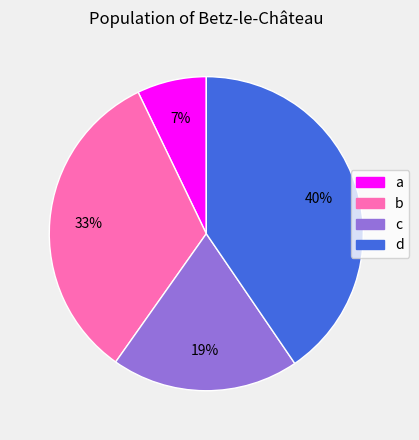

How many slices are in this pie chart?

4